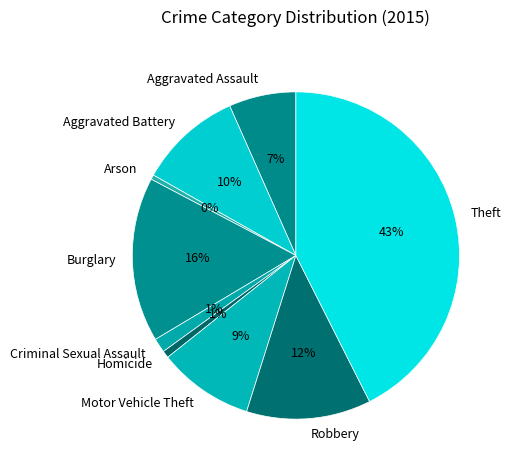

Between Criminal Sexual Assault and Aggravated Battery, which is larger?

Aggravated Battery